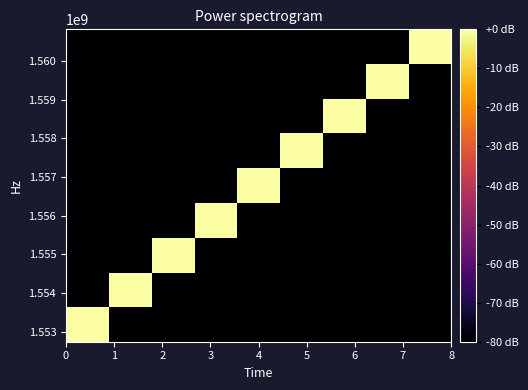

How many data points does each series have?

9